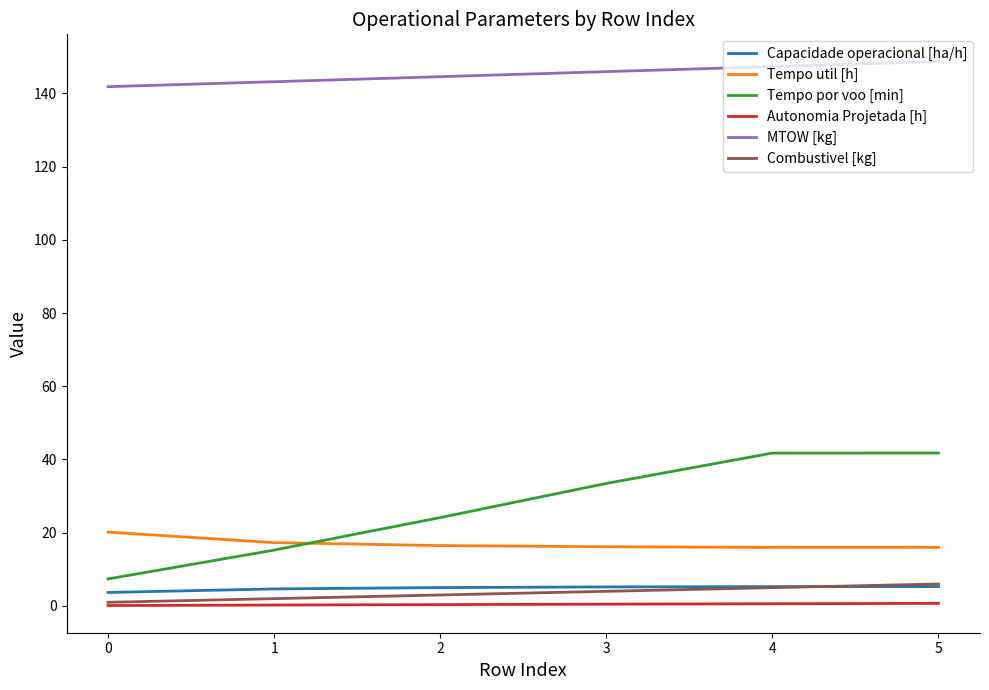

Read the MTOW [kg] value at 3.

145.9